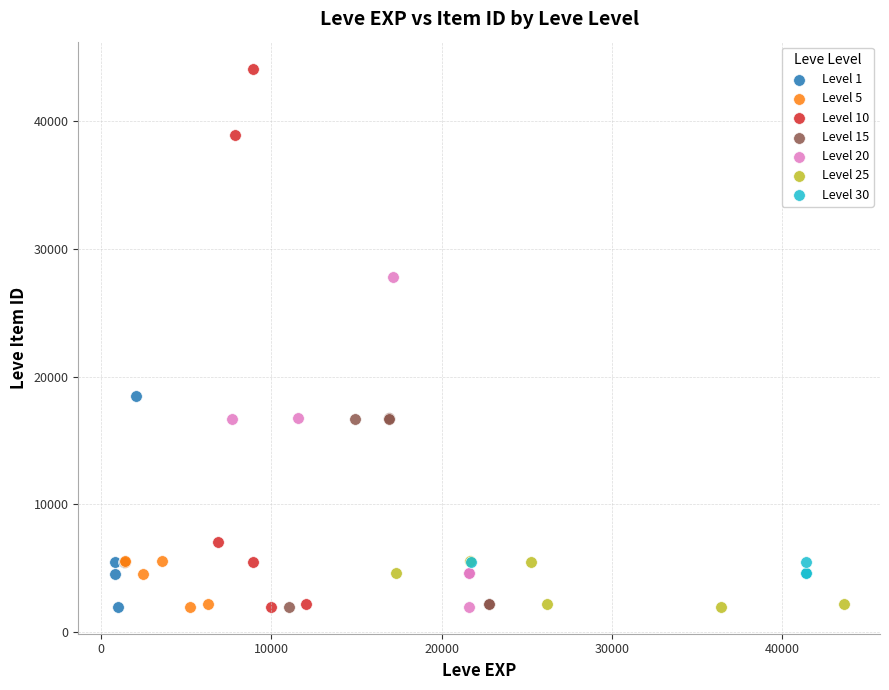

Which series contains the highest Y value?

Level 10